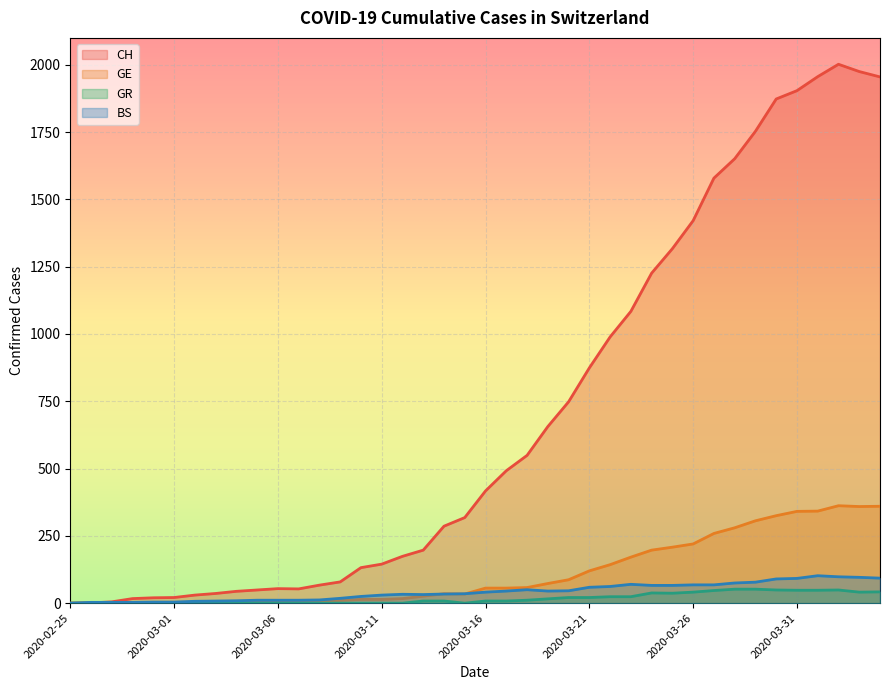

At which category does GE reach its first local peak?

2020-03-14